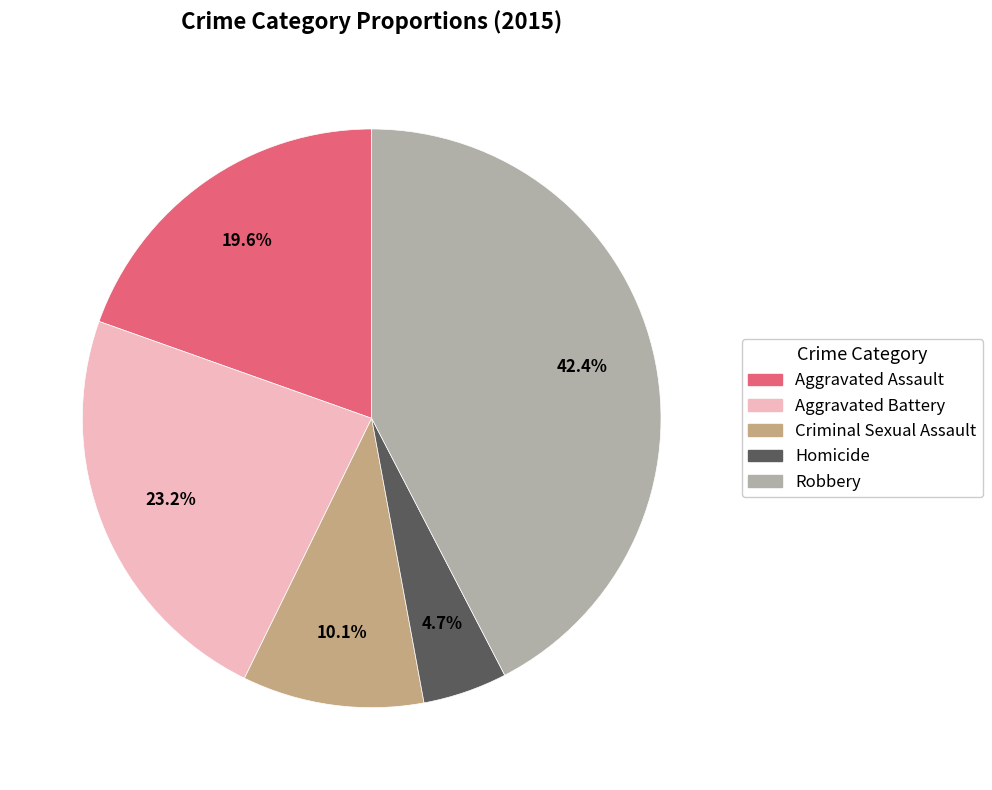

Is there any slice that represents more than half of the pie?

No